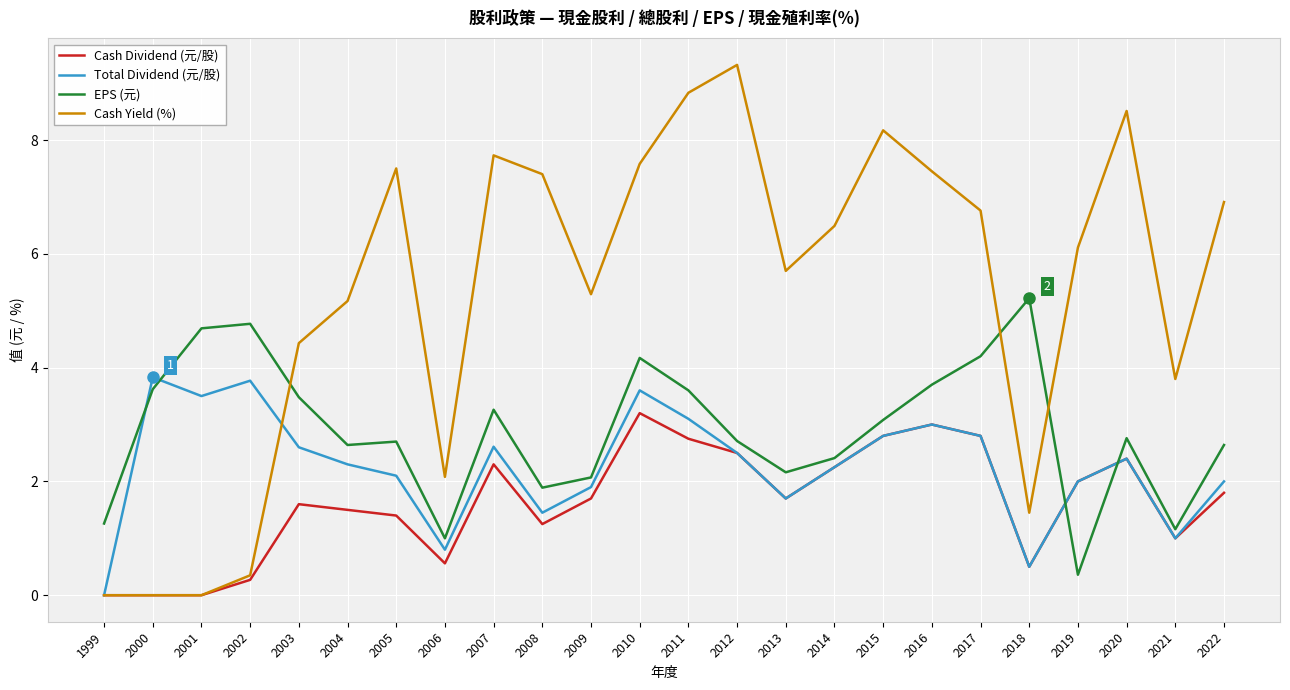

Which series has the widest spread of values?

Cash Yield (%)